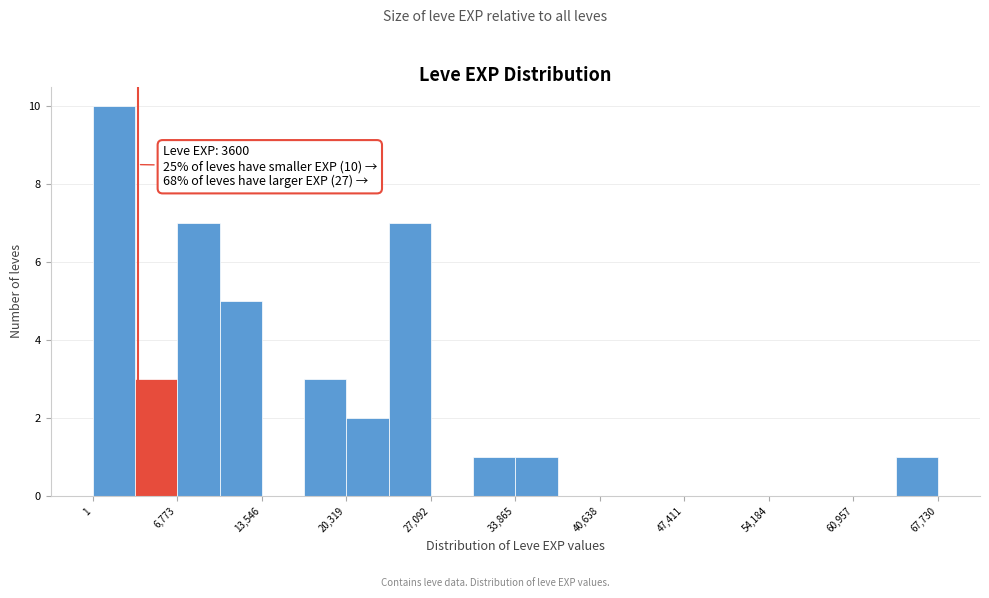

Around what value on the x-axis is the tallest bar? Give the approximate position of its centre, as read against the axis.

2000